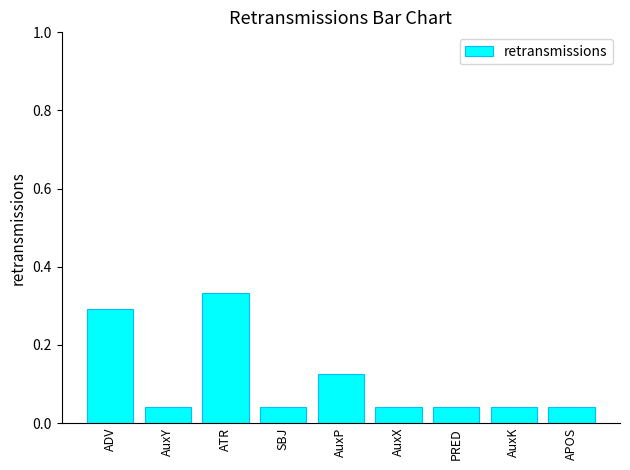

Which label corresponds to the largest value in the chart?

ATR